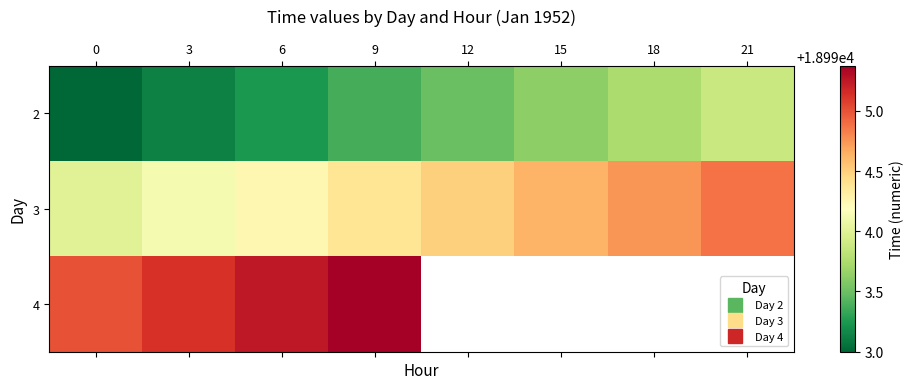

The value of 3 at 21 is 13052.1. True or false?

False